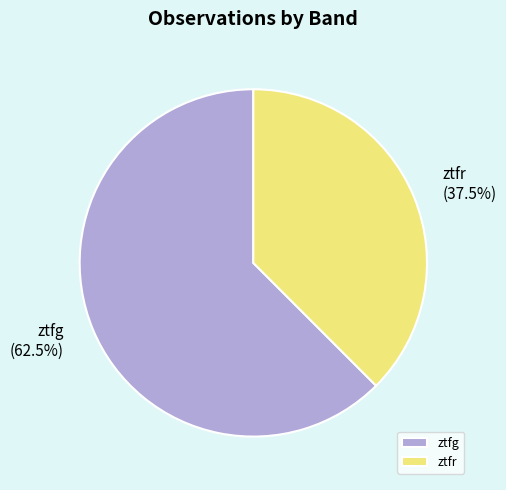

To the nearest percent, what is the difference between the ztfr and ztfg slice percentages?

25%